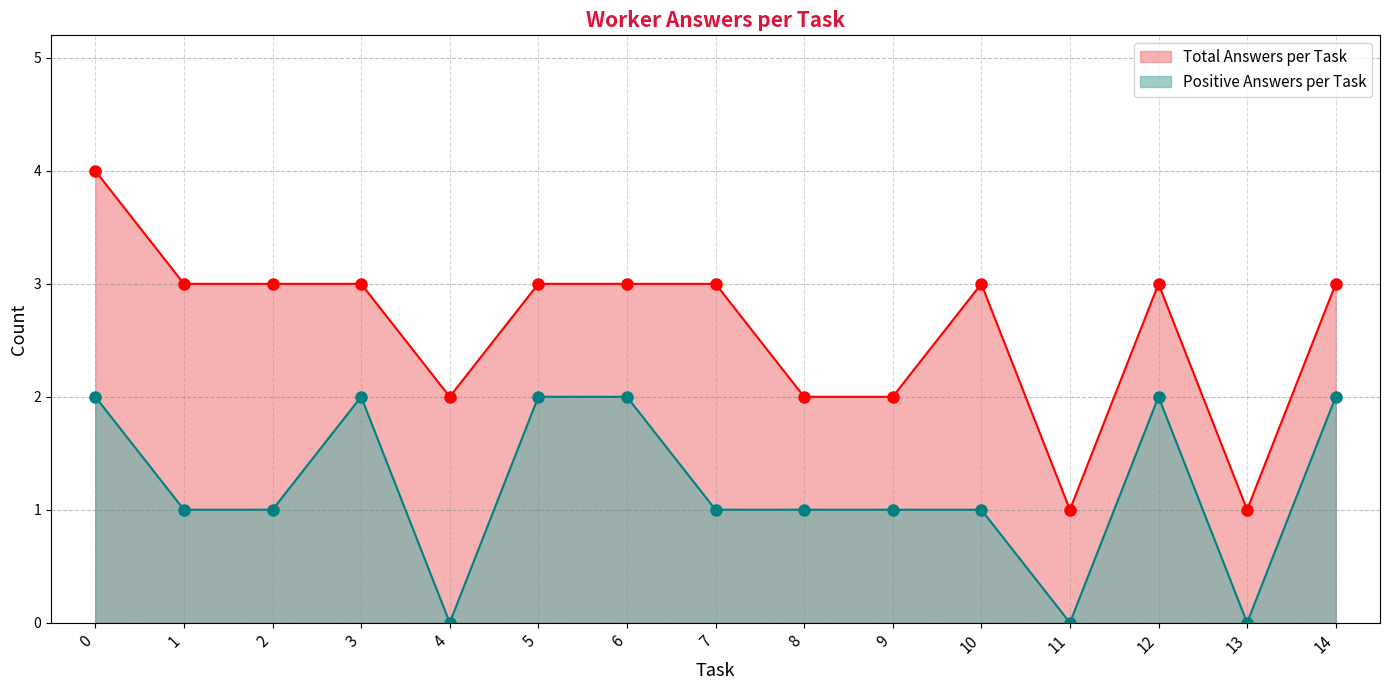

Is it true that Positive Answers per Task equals 1 at 2?

True